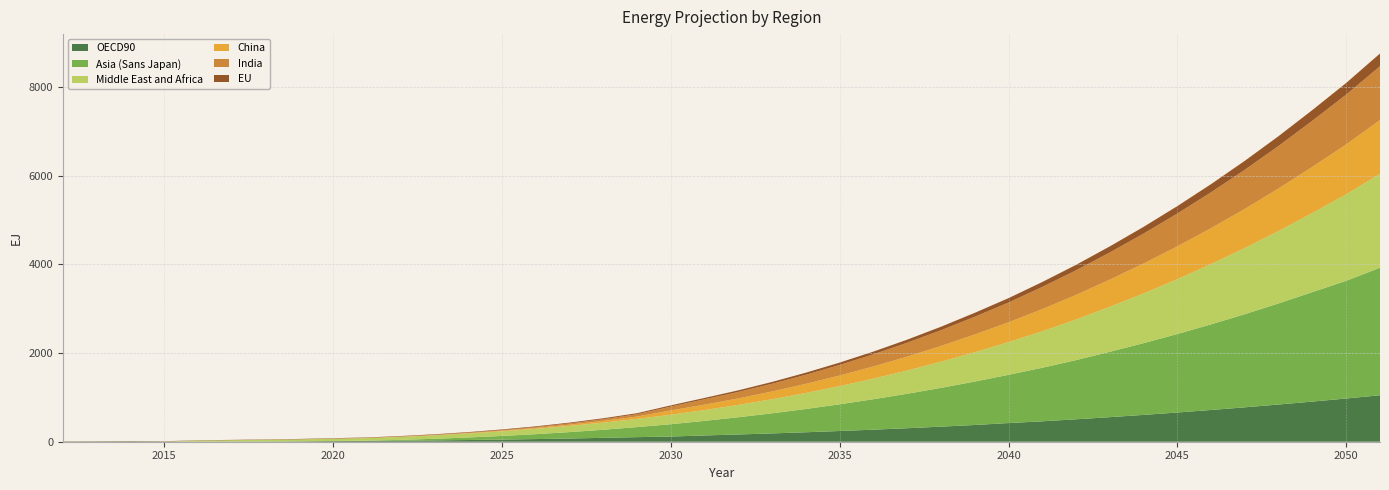

Reading right to left, transcribe all the data shown in this chart.

OECD90: 2051=1048.4	2050=974.5	2049=905.6	2048=839.2	2047=776.0	2046=716.0	2045=659.1	2044=605.1	2043=554.0	2042=505.8	2041=460.4	2040=420.9	2039=377.5	2038=339.9	2037=304.8	2036=272.0	2035=241.6	2034=213.4	2033=187.4	2032=163.5	2031=141.6	2030=116.9	2029=103.6	2028=87.3	2027=72.7	2026=59.7	2025=48.4	2024=38.5	2023=30.0	2022=22.9	2021=17.0	2020=14.5	2019=8.7	2018=6.1	2017=4.5	2016=3.8	2015=3.8	2014=8.2	2013=5.8	2012=4.7
Asia (Sans Japan): 2051=2875.9	2050=2655.5	2049=2469.4	2048=2280.8	2047=2101.5	2046=1931.5	2045=1770.4	2044=1618.1	2043=1474.3	2042=1335.3	2041=1207.6	2040=1087.8	2039=979.6	2038=874.8	2037=777.2	2036=686.5	2035=602.5	2034=525.0	2033=453.6	2032=388.3	2031=328.8	2030=277.6	2029=226.3	2028=182.9	2027=144.5	2026=110.8	2025=81.7	2024=56.8	2023=36.1	2022=19.3	2021=6.2	2020=2.3	2019=2.2	2018=1.9	2017=1.5	2016=1.1	2015=0.7	2014=0.3	2013=0.1	2012=0.0
Middle East and Africa: 2051=2115.9	2050=1950.3	2049=1784.2	2048=1633.3	2047=1491.8	2046=1359.5	2045=1236.0	2044=1120.9	2043=1013.9	2042=914.7	2041=822.9	2040=736.4	2039=660.4	2038=589.1	2037=523.8	2036=464.4	2035=410.5	2034=361.7	2033=317.8	2032=278.5	2031=243.4	2030=214.1	2029=184.7	2028=160.5	2027=139.2	2026=120.7	2025=104.7	2024=90.7	2023=78.6	2022=68.1	2021=58.8	2020=53.6	2019=42.9	2018=35.7	2017=28.7	2016=21.6	2015=0.7	2014=0.5	2013=0.3	2012=0.3
China: 2051=1214.7	2050=1124.4	2049=1040.7	2048=959.9	2047=882.9	2046=809.9	2045=740.7	2044=675.2	2043=613.4	2042=555.1	2041=500.2	2040=447.2	2039=400.5	2038=355.4	2037=313.4	2036=274.3	2035=238.2	2034=204.9	2033=174.3	2032=146.3	2031=121.9	2030=97.4	2029=52.6	2028=39.1	2027=28.4	2026=20.1	2025=14.0	2024=9.5	2023=6.4	2022=4.2	2021=2.6	2020=1.1	2019=0.6	2018=0.3	2017=0.1	2016=0.1	2015=0.0	2014=0.0	2013=0.0	2012=0.0
India: 2051=1214.7	2050=1124.6	2049=1040.7	2048=959.9	2047=882.9	2046=809.9	2045=740.7	2044=675.2	2043=613.4	2042=555.1	2041=500.2	2040=446.5	2039=400.5	2038=355.4	2037=313.4	2036=274.3	2035=238.2	2034=204.9	2033=174.3	2032=146.3	2031=120.9	2030=86.8	2029=52.6	2028=39.1	2027=28.4	2026=20.1	2025=14.8	2024=9.5	2023=6.4	2022=4.2	2021=2.6	2020=1.1	2019=0.6	2018=0.3	2017=0.1	2016=0.1	2015=0.0	2014=0.0	2013=0.0	2012=0.0
EU: 2051=285.6	2050=262.7	2049=241.1	2048=220.8	2047=201.6	2046=183.7	2045=166.9	2044=151.2	2043=136.6	2042=123.1	2041=110.5	2040=98.9	2039=88.2	2038=78.4	2037=69.4	2036=61.3	2035=53.9	2034=47.2	2033=41.2	2032=35.9	2031=31.2	2030=27.0	2029=23.4	2028=20.3	2027=17.6	2026=15.3	2025=13.4	2024=11.9	2023=10.6	2022=9.5	2021=8.7	2020=8.0	2019=7.5	2018=7.1	2017=6.6	2016=6.2	2015=5.8	2014=5.5	2013=4.8	2012=3.8